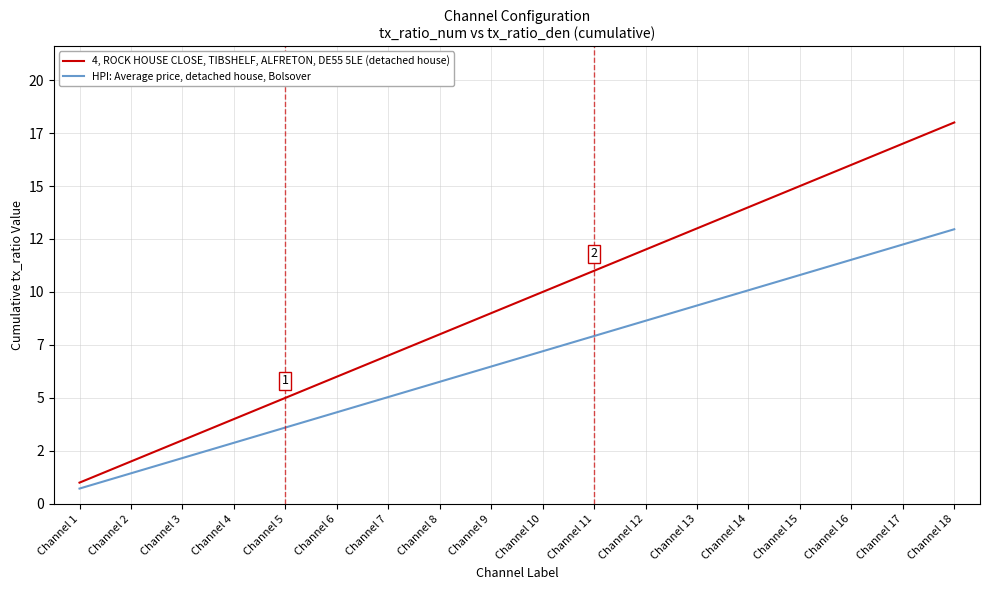

Does the chart display data point markers on the line(s)?

No